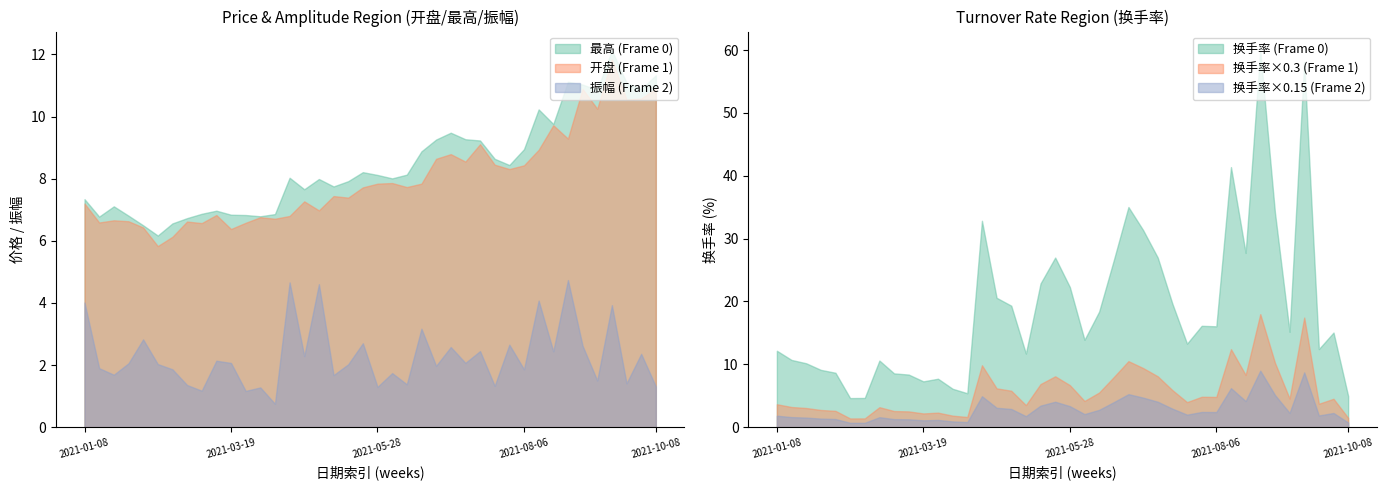

At which label is 开盘 closest to 8?

2021-06-04